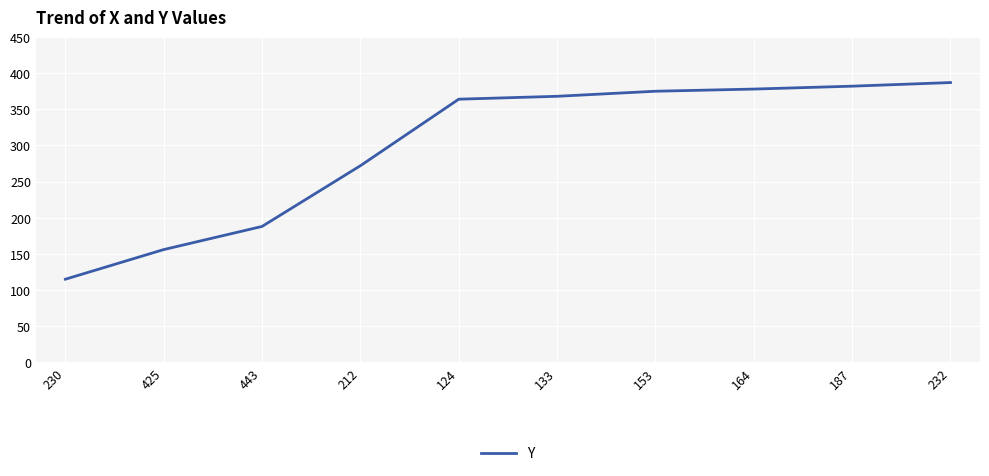

Does the chart have visible grid lines?

Yes